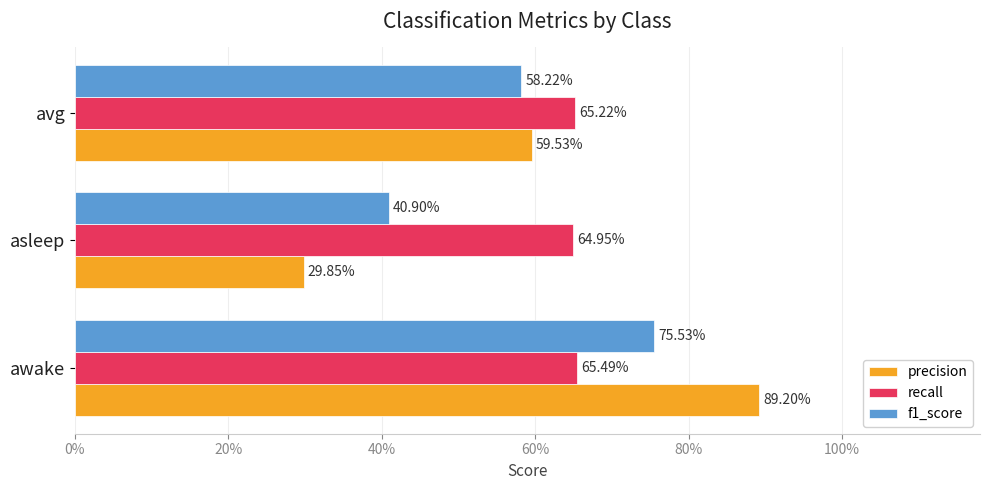

What are all the series names shown in the legend?

precision, recall, f1_score